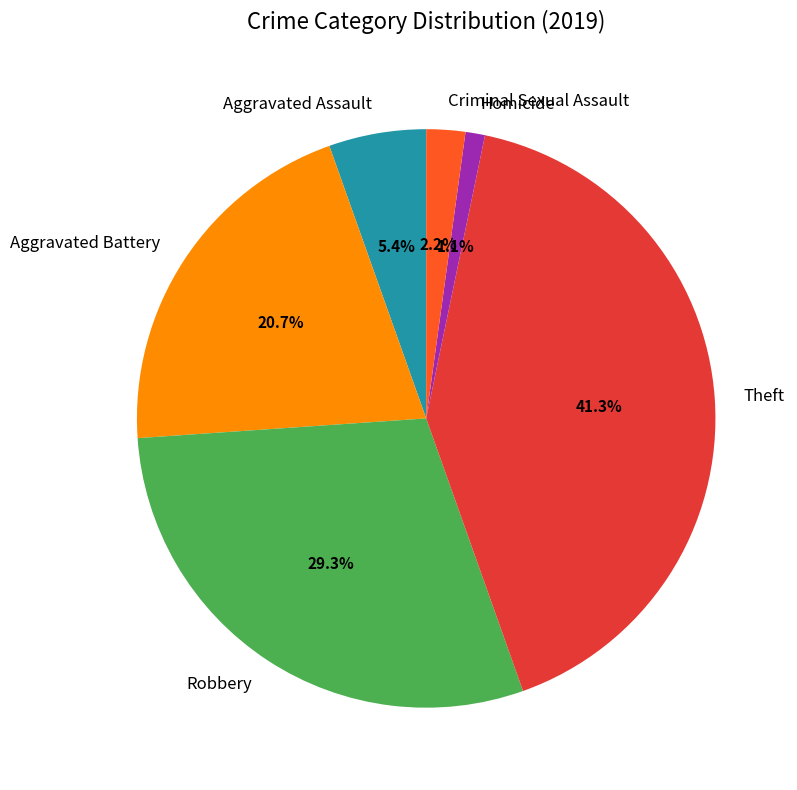

Is there any slice that represents more than half of the pie?

No